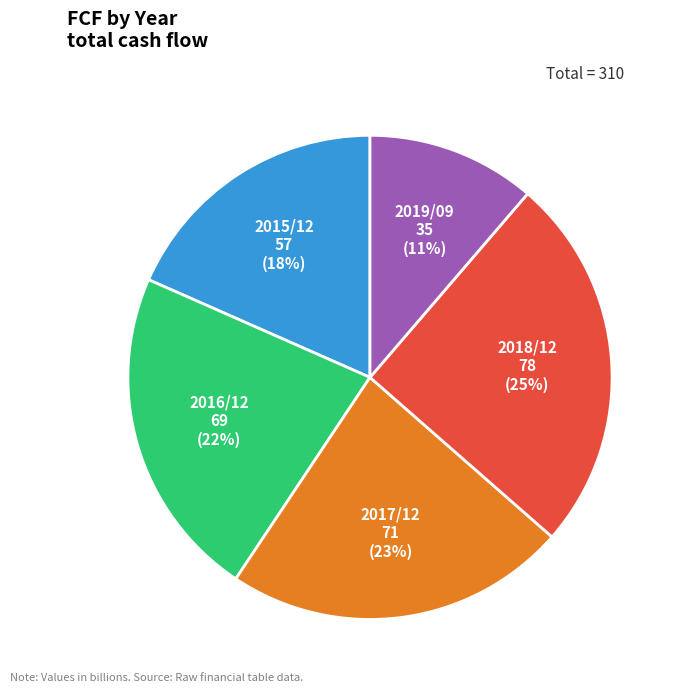

Count the number of slices in the pie.

5